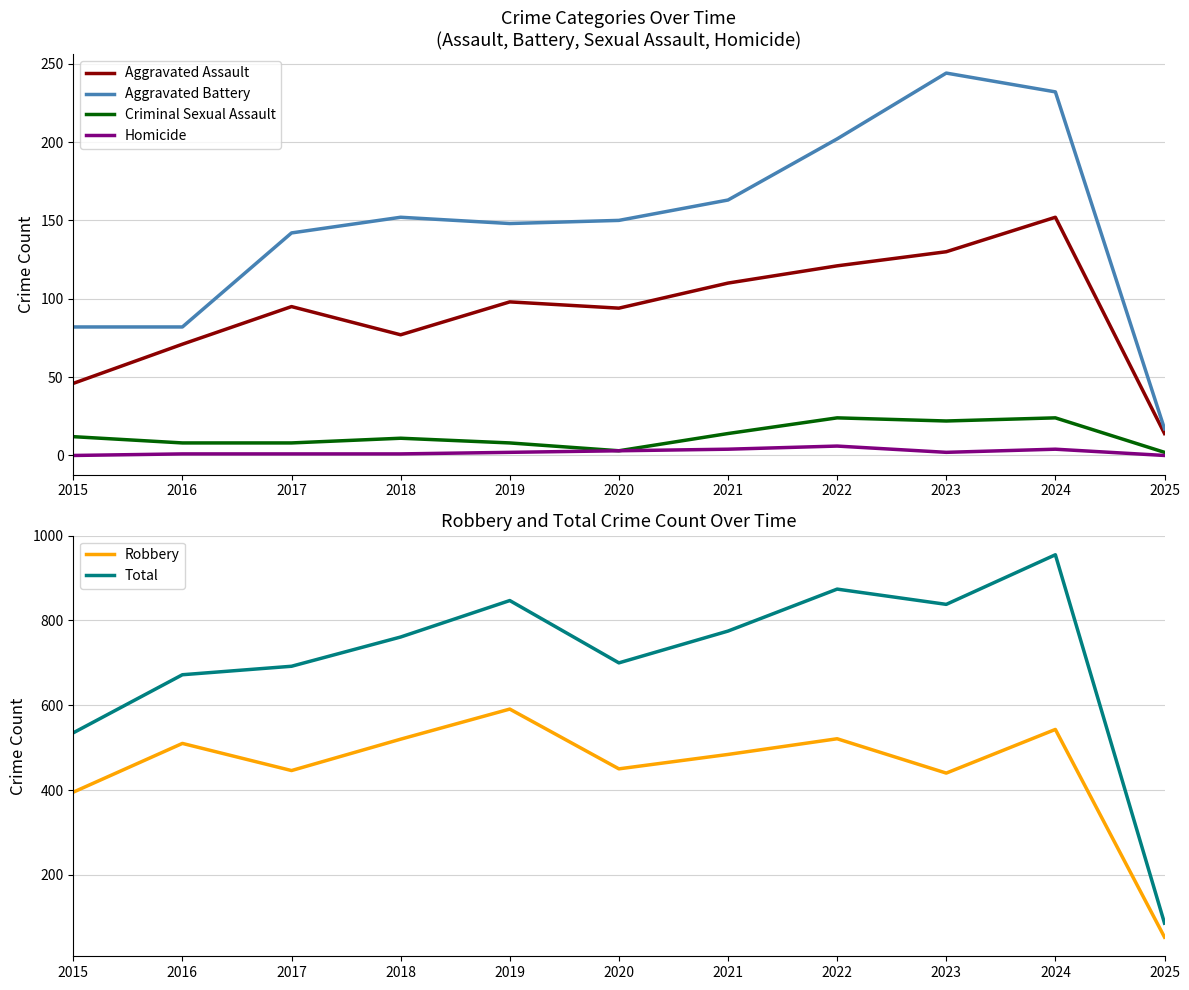

At which category does Robbery reach its first local valley?

2017